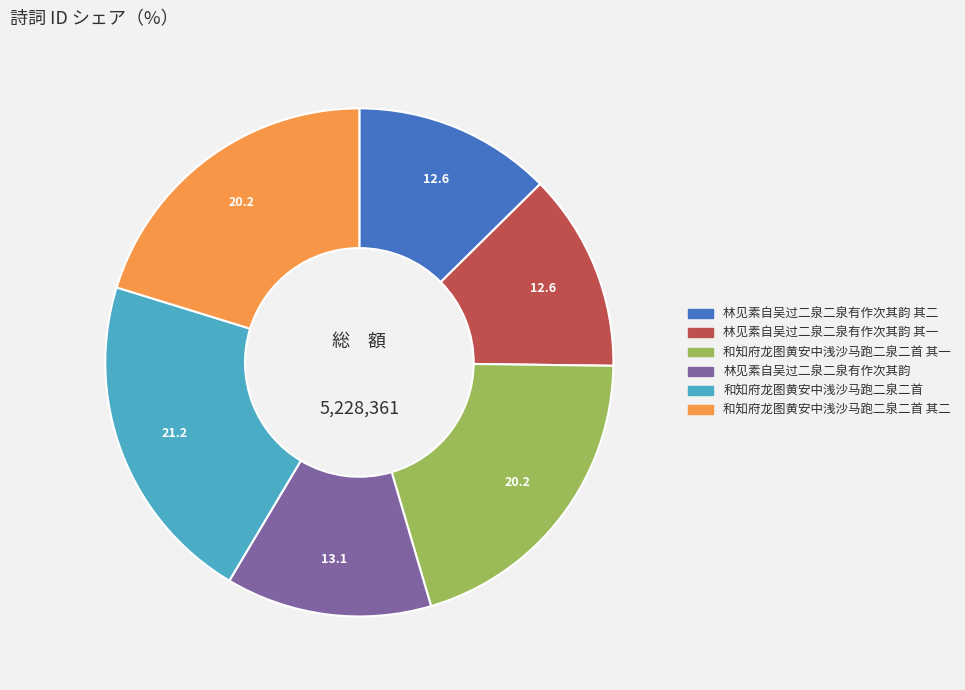

Does any single category account for the majority?

No